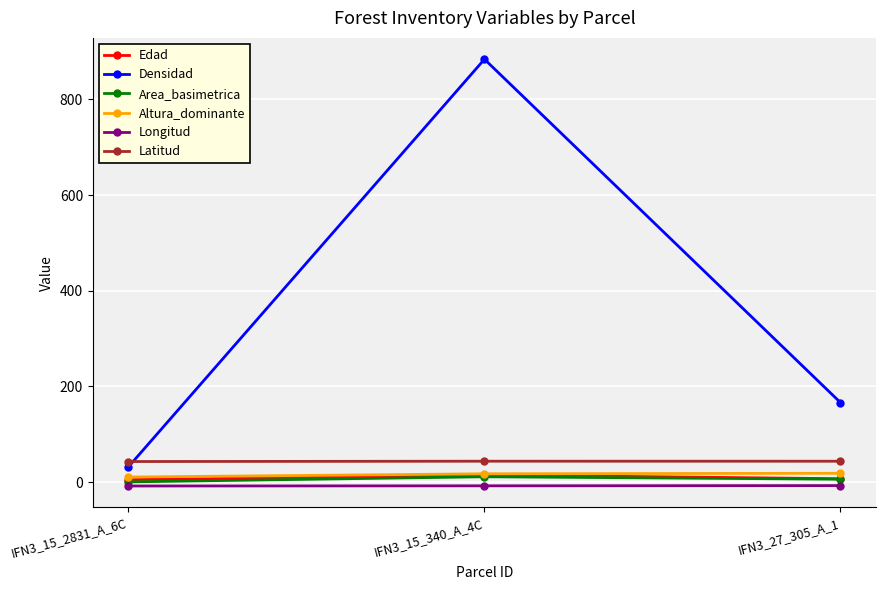

What is the total value across all series at IFN3_27_305_A_1?

233.8